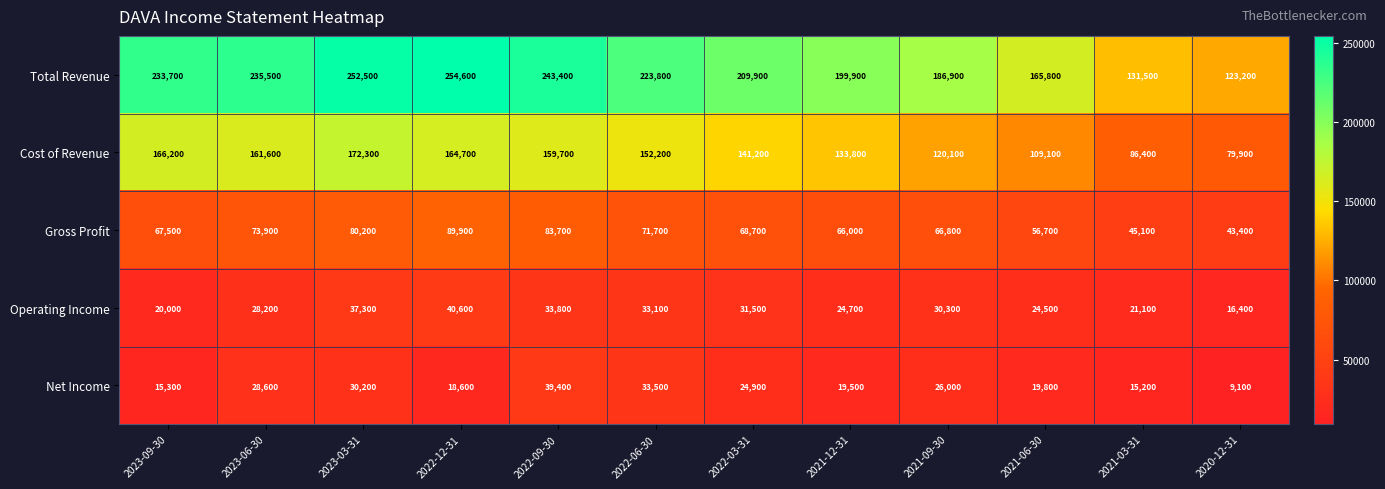

List the series in order of their peak value, highest first.

Total Revenue, Cost of Revenue, Gross Profit, Operating Income, Net Income